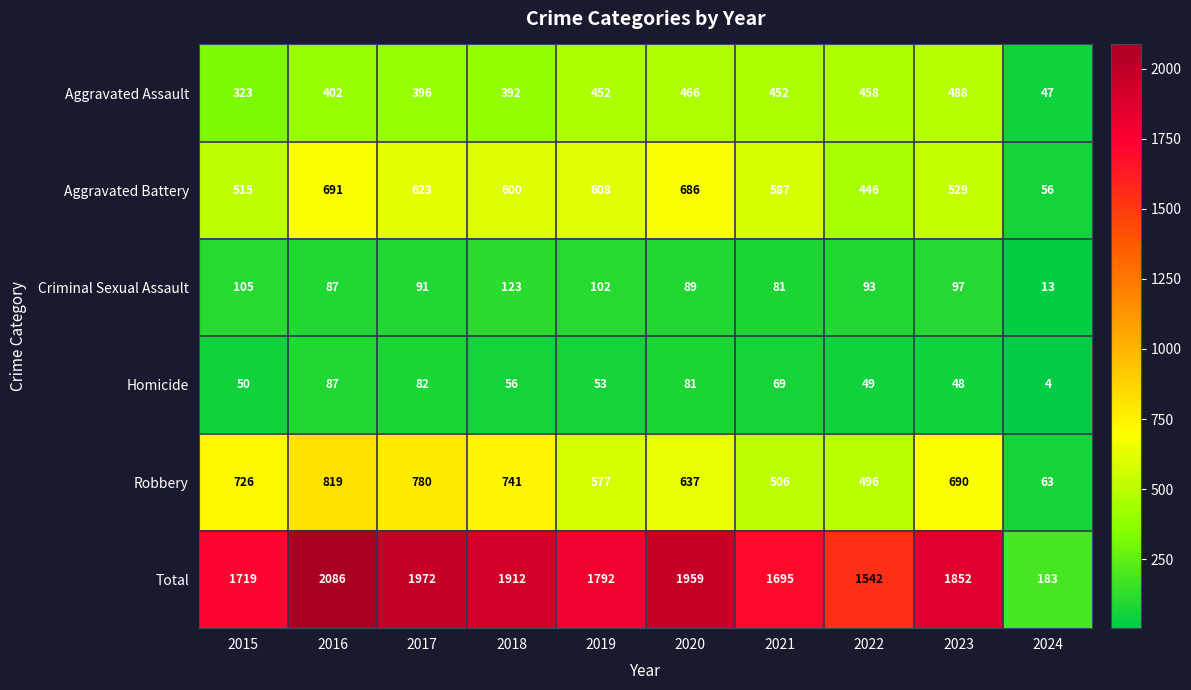

True or false: Homicide has a value of 90 at 2018.

False